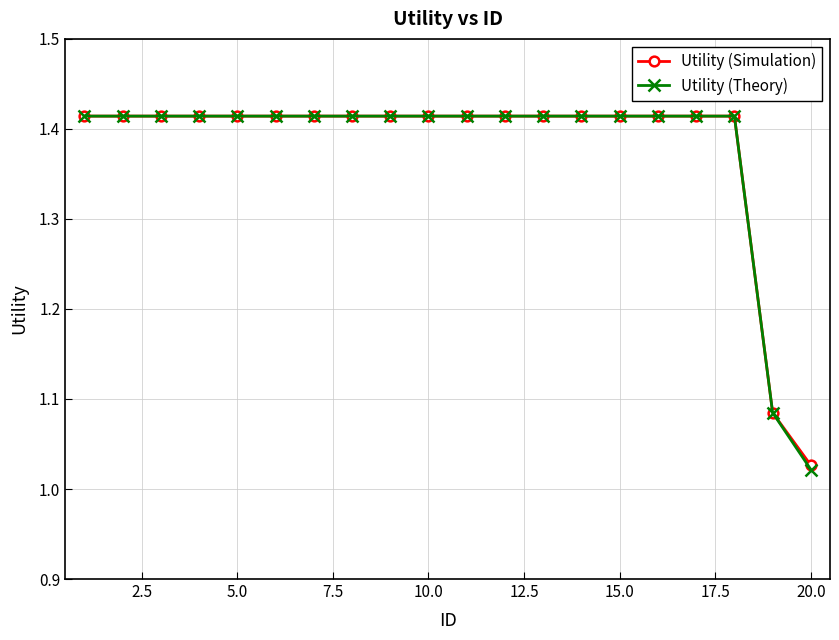

Which series has the largest range (max minus min)?

Utility (Theory)